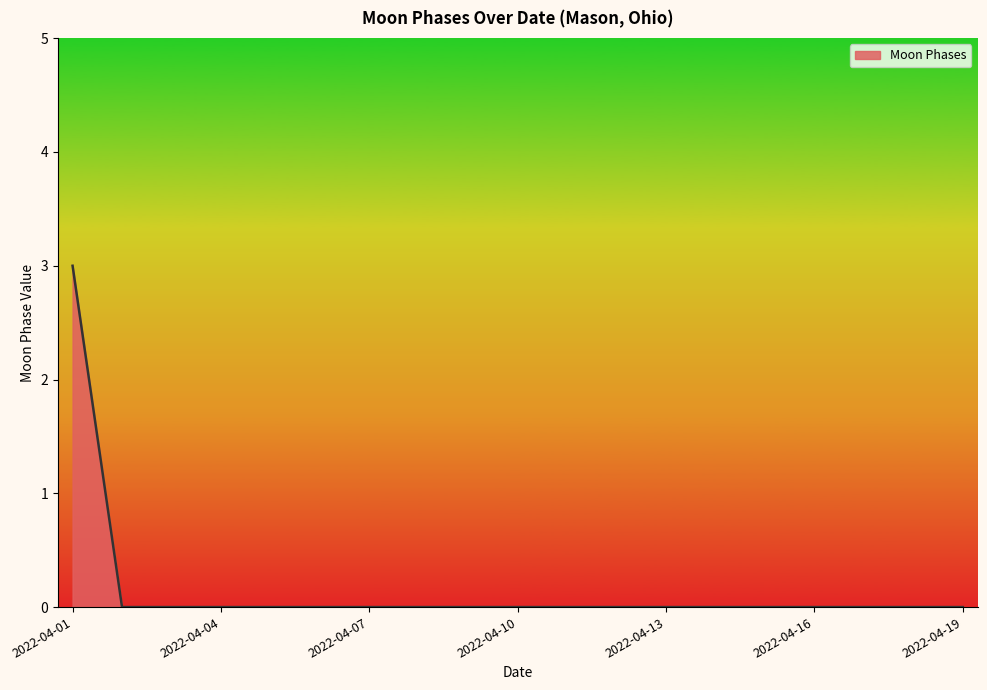

What is the greatest value displayed?

3